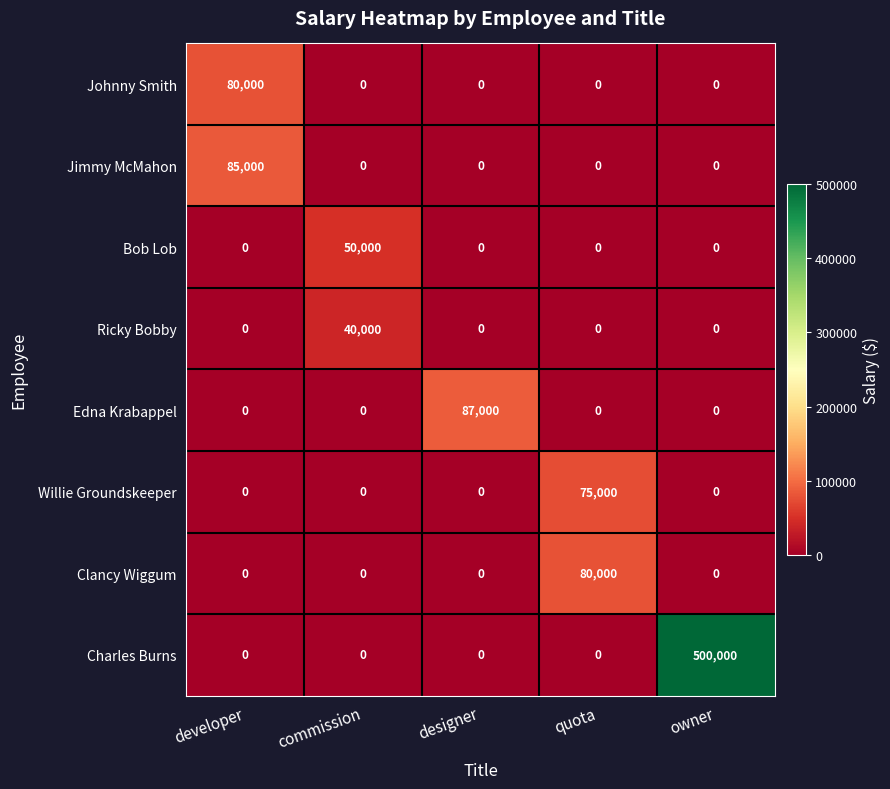

Which series changed the most between developer and designer?

Edna Krabappel